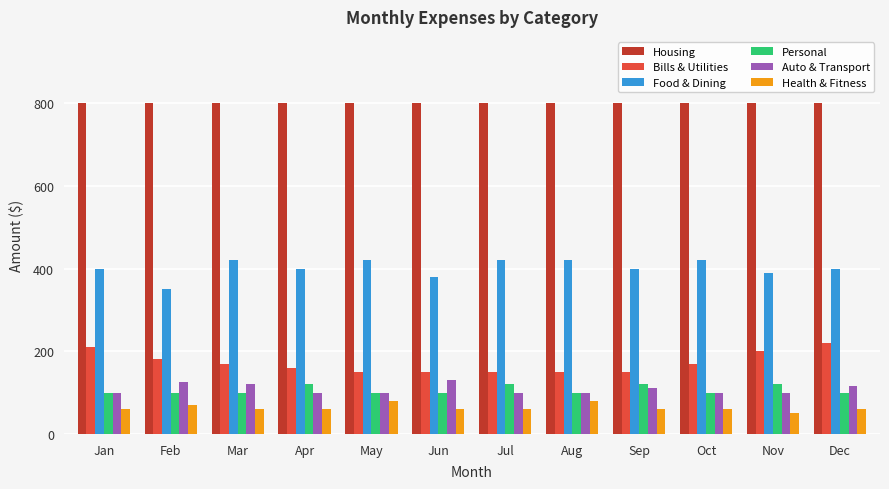

Reading right to left, what are all the values shown in this chart?

Housing: 800	800	800	800	800	800	800	800	800	800	800	800
Bills & Utilities: 220	200	170	150	150	150	150	150	160	170	180	210
Food & Dining: 400	390	420	400	420	420	380	420	400	420	350	400
Personal: 100	120	100	120	100	120	100	100	120	100	100	100
Auto & Transport: 115	100	100	110	100	100	130	100	100	120	125	100
Health & Fitness: 60	50	60	60	80	60	60	80	60	60	70	60